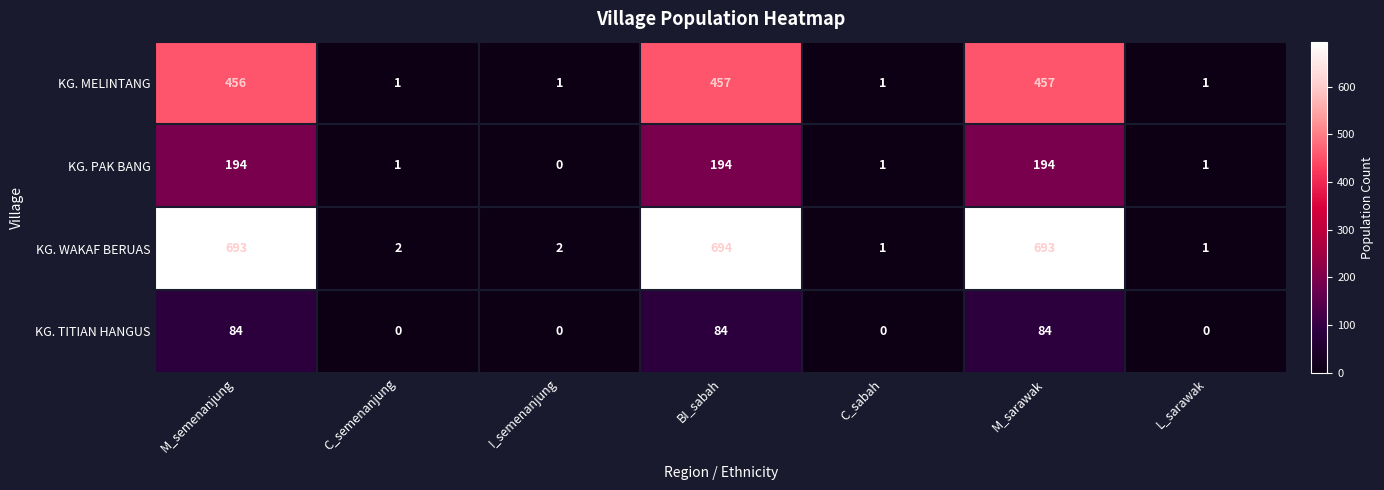

Which series has the largest range (max minus min)?

KG. WAKAF BERUAS